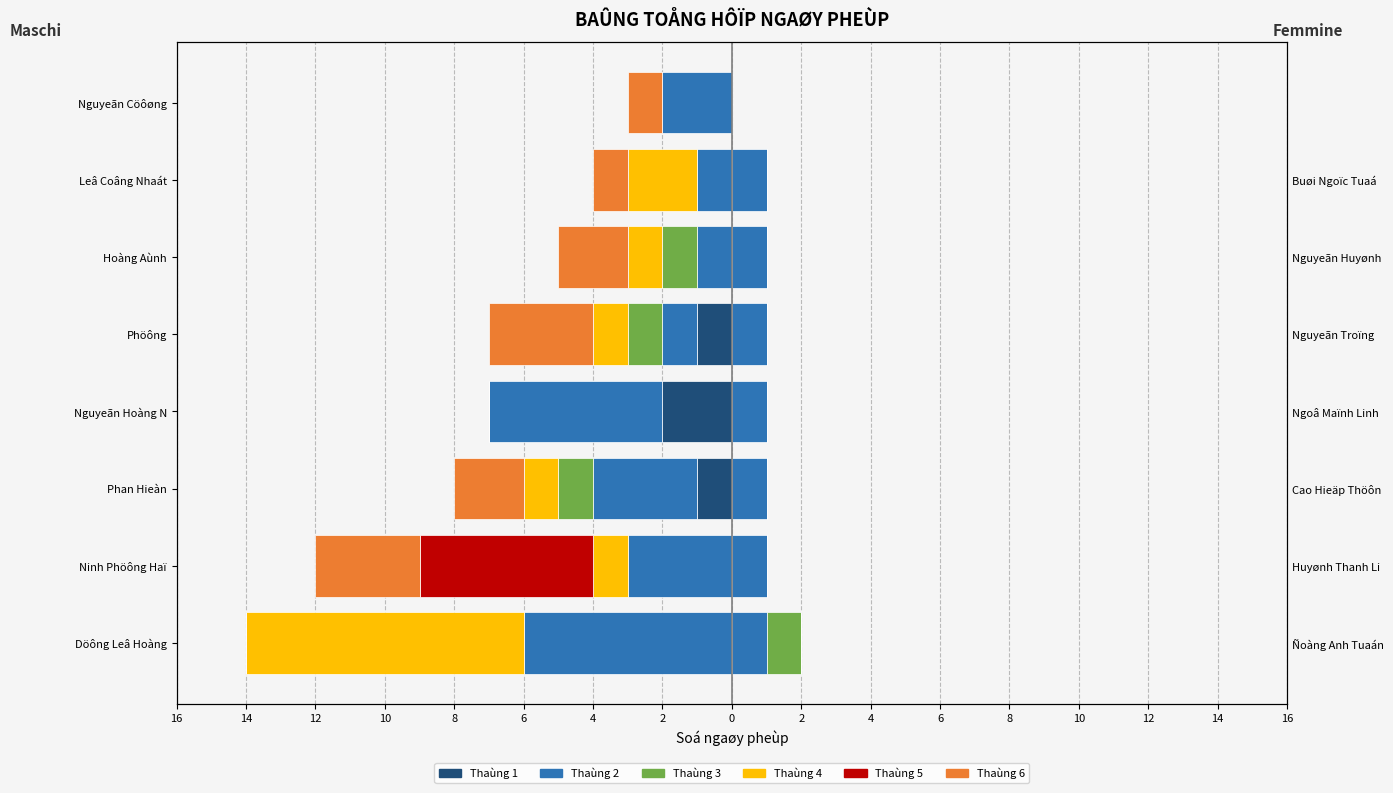

Which has a higher value, 4 or 6?

4